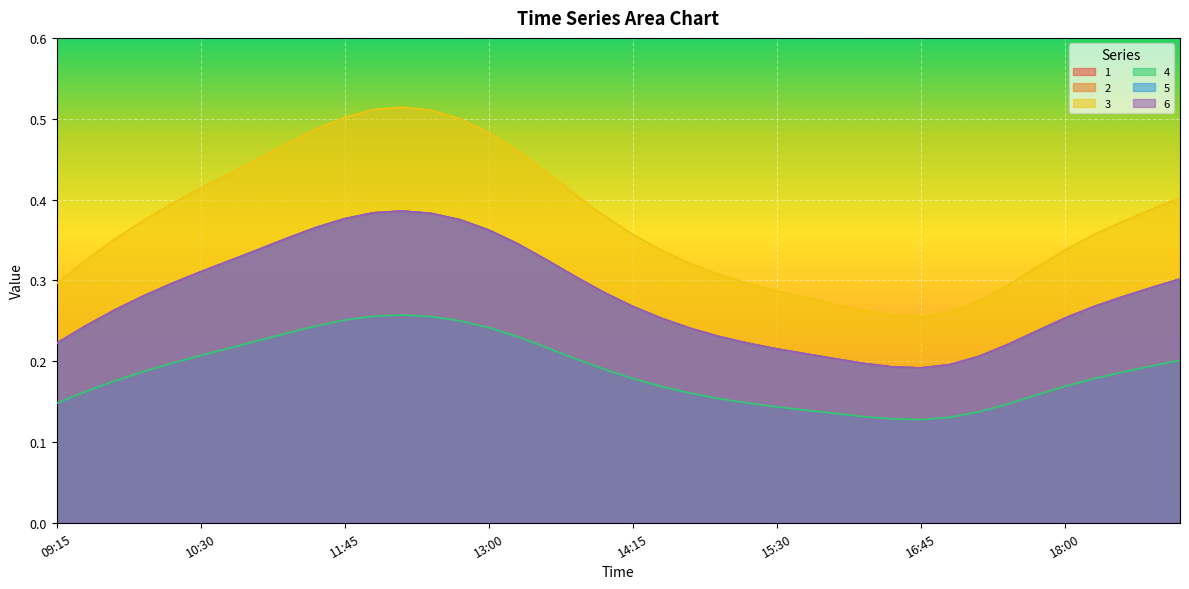

What is the total value across all series at 17:45?

1.4